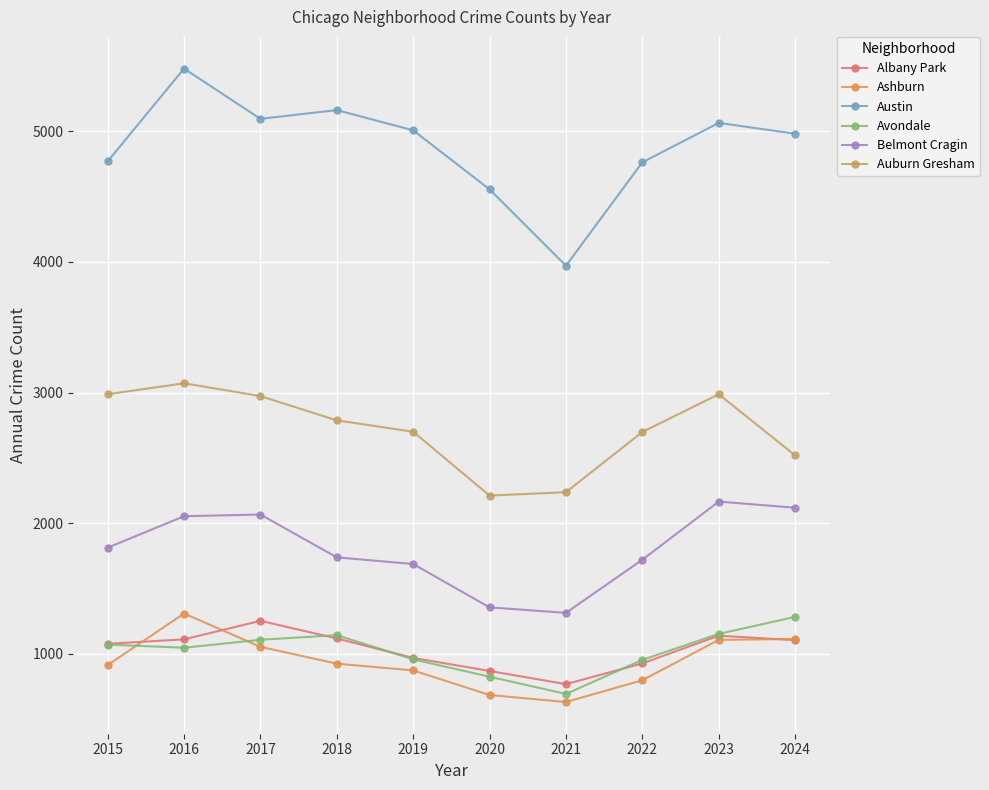

Count the number of categories in the chart.

10